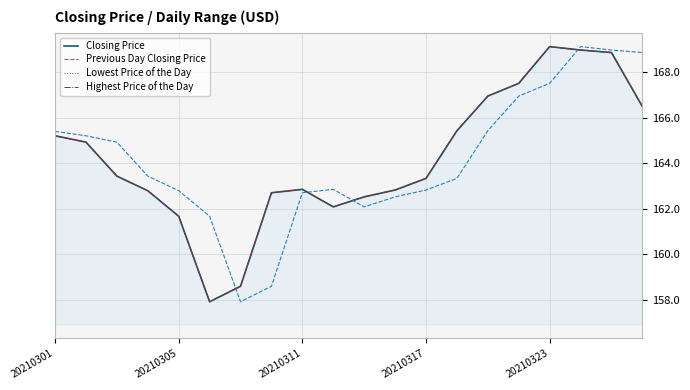

What is the difference between the maximum and second lowest values in the Previous Day Closing Price series?

10.5